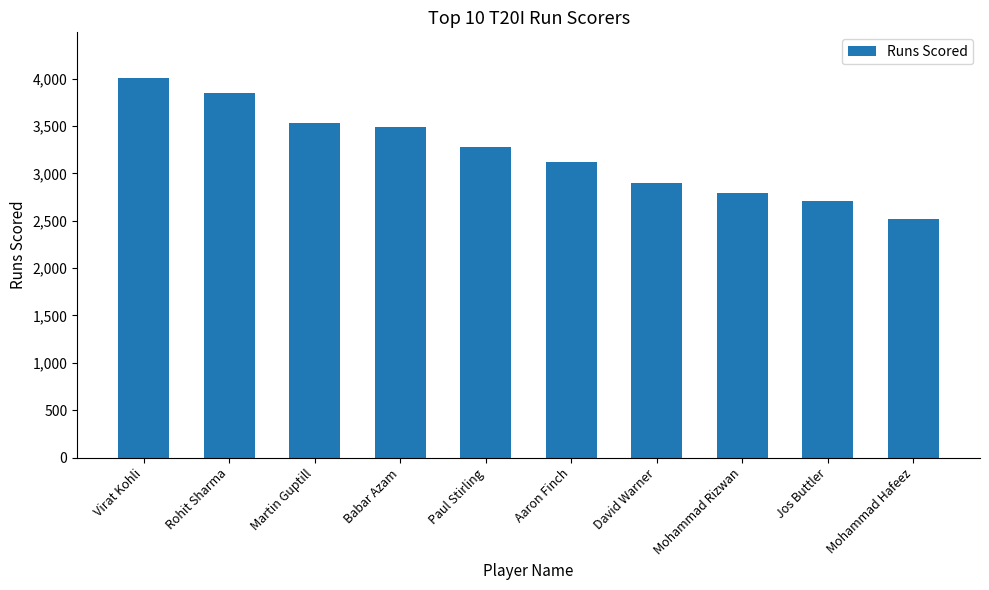

Reading left to right, transcribe all the data shown in this chart.

4008	3853	3531	3485	3275	3120	2894	2797	2713	2514